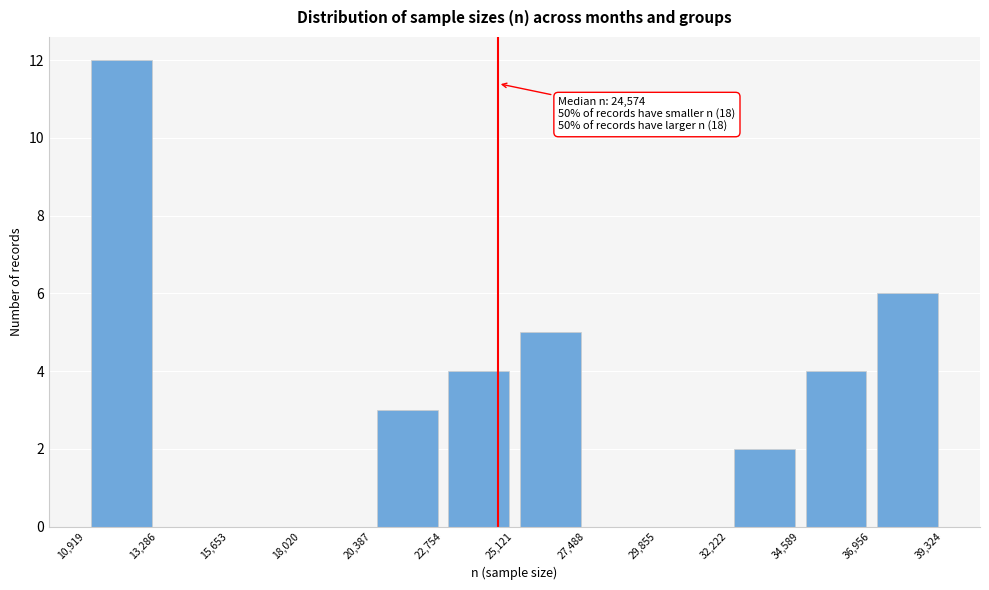

Over which range of the x-axis is the bar tallest?

10,919 to 13,286